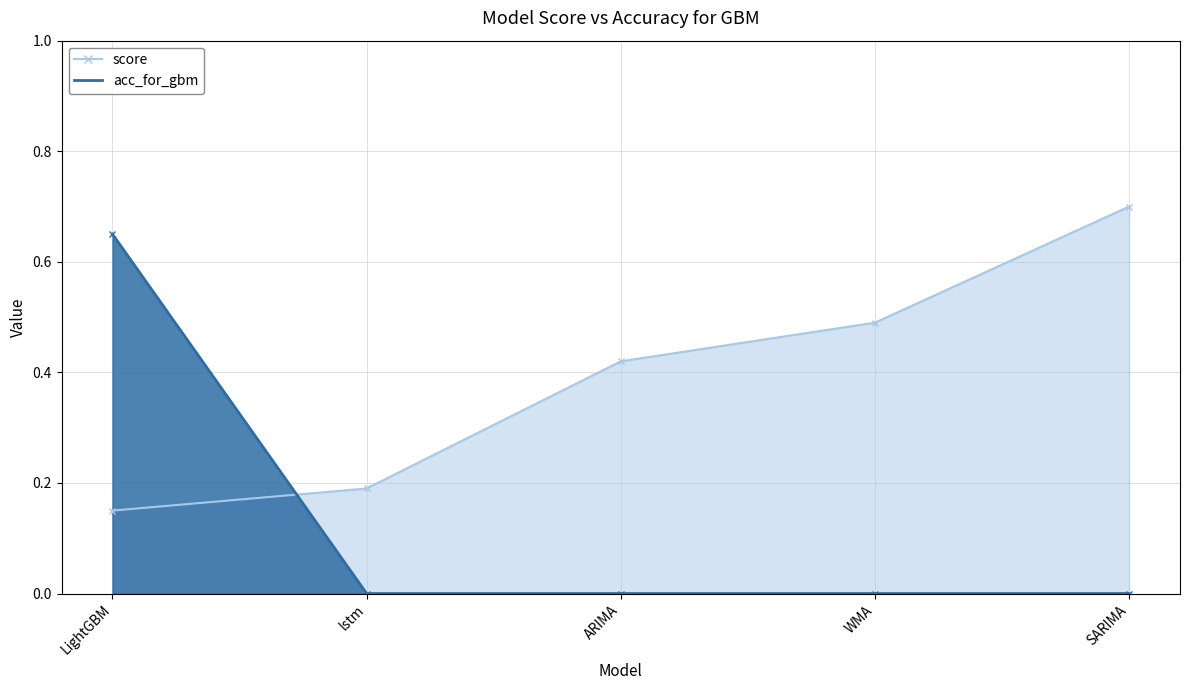

Does the chart display data point markers on the line(s)?

Yes